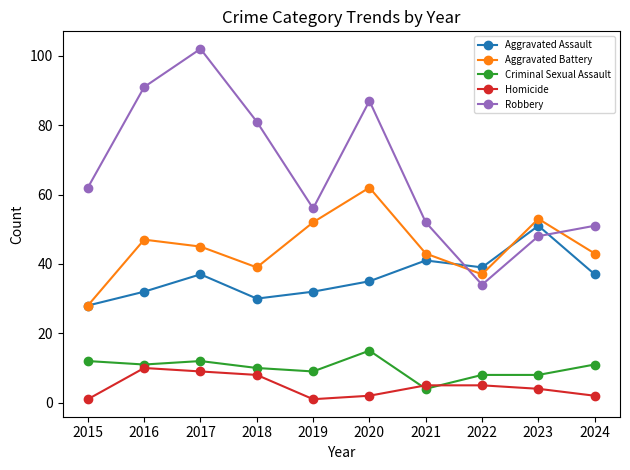

Reading left to right, list all the values displayed in this chart.

Aggravated Assault: 2015=28	2016=32	2017=37	2018=30	2019=32	2020=35	2021=41	2022=39	2023=51	2024=37
Aggravated Battery: 2015=28	2016=47	2017=45	2018=39	2019=52	2020=62	2021=43	2022=37	2023=53	2024=43
Criminal Sexual Assault: 2015=12	2016=11	2017=12	2018=10	2019=9	2020=15	2021=4	2022=8	2023=8	2024=11
Homicide: 2015=1	2016=10	2017=9	2018=8	2019=1	2020=2	2021=5	2022=5	2023=4	2024=2
Robbery: 2015=62	2016=91	2017=102	2018=81	2019=56	2020=87	2021=52	2022=34	2023=48	2024=51